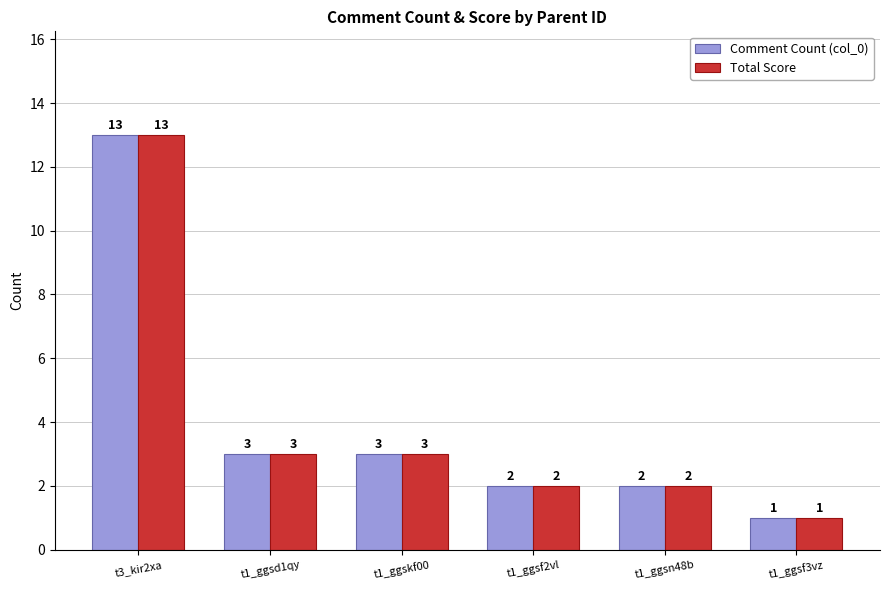

Reading left to right, transcribe all the data shown in this chart.

Comment Count (col_0): t3_kir2xa=13	t1_ggsd1qy=3	t1_ggskf00=3	t1_ggsf2vl=2	t1_ggsn48b=2	t1_ggsf3vz=1
Total Score: t3_kir2xa=13	t1_ggsd1qy=3	t1_ggskf00=3	t1_ggsf2vl=2	t1_ggsn48b=2	t1_ggsf3vz=1